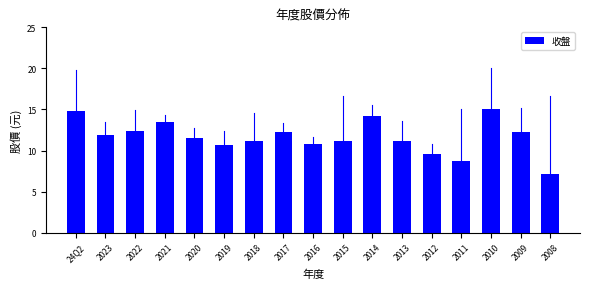

Between 2021 and 2019, which is larger?

2021